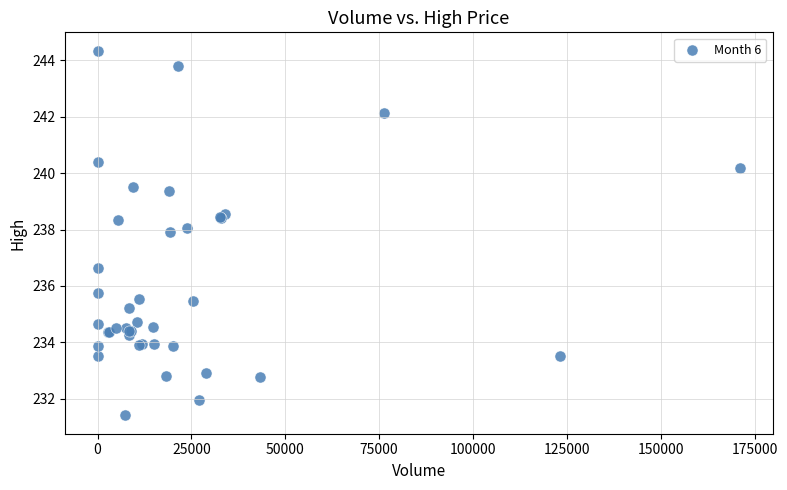

What Y value in the scatter plot is closest to 237?

236.7